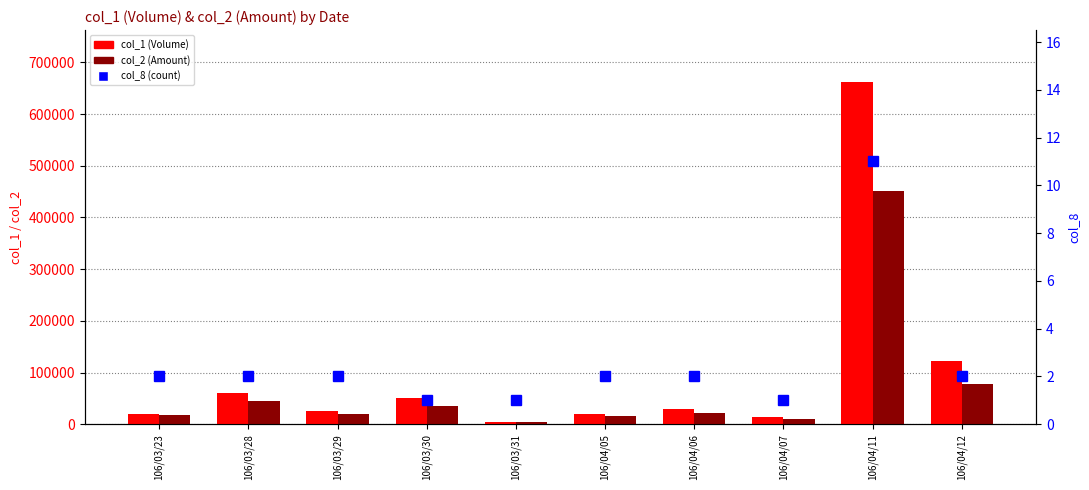

What is the average value of the col_2 (Amount) series?

69467